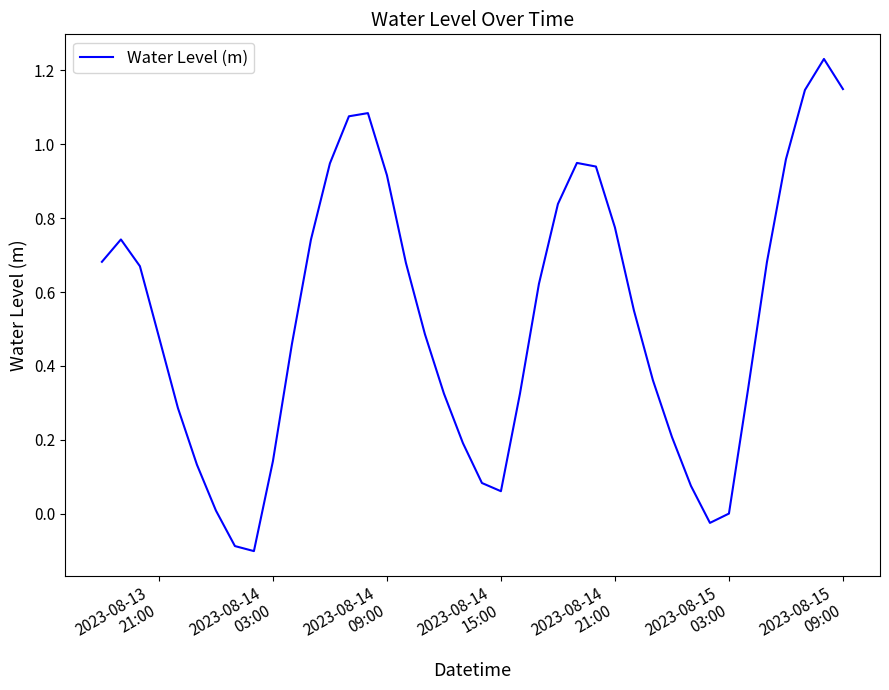

What is the difference between the maximum and minimum values?

1.3